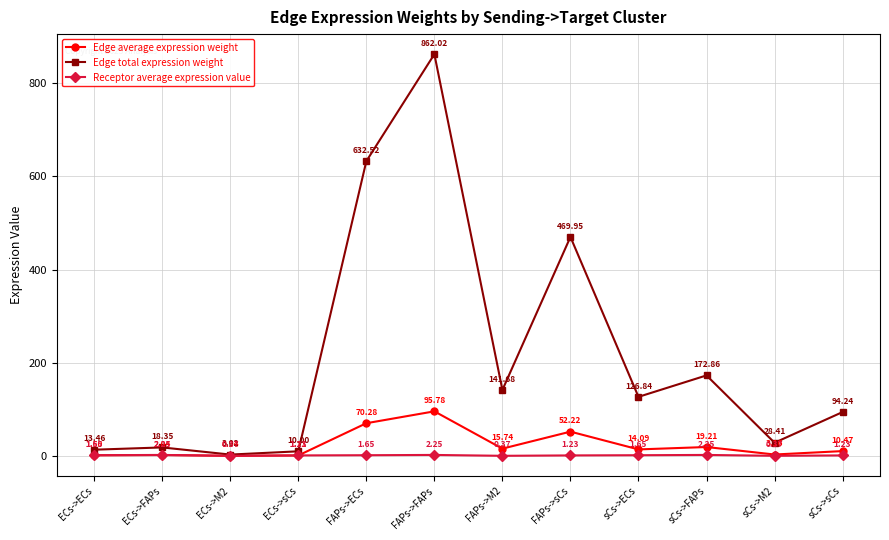

How many lines are shown in the chart?

3